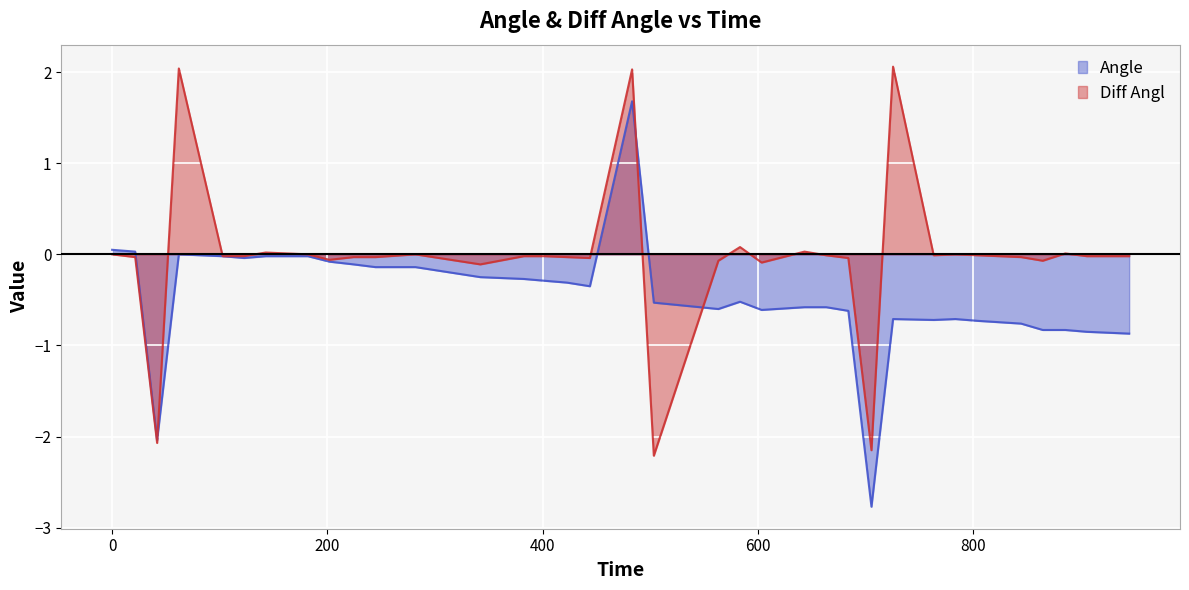

Which has a higher value, 563.06 or 944.63?

563.06